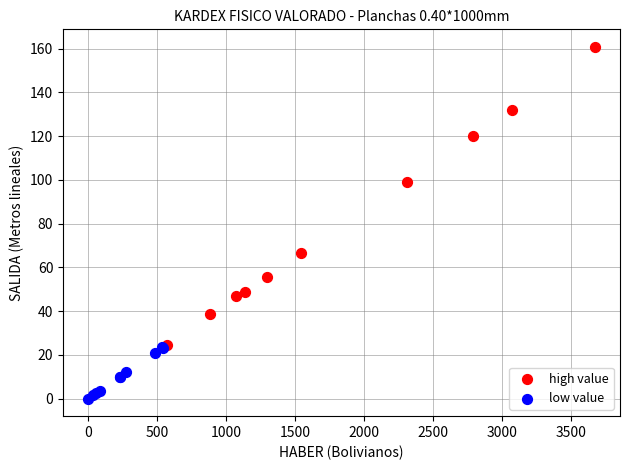

Which series has the largest Y range (max minus min)?

high value